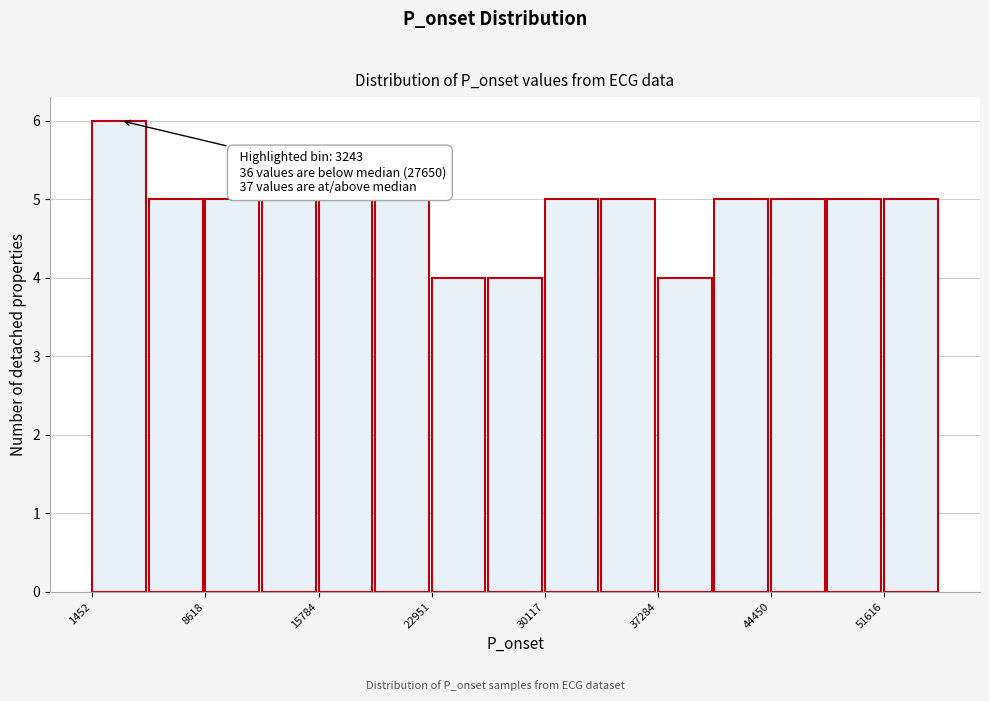

Around what value on the x-axis is the tallest bar? Give the approximate position of its centre, as read against the axis.

3000